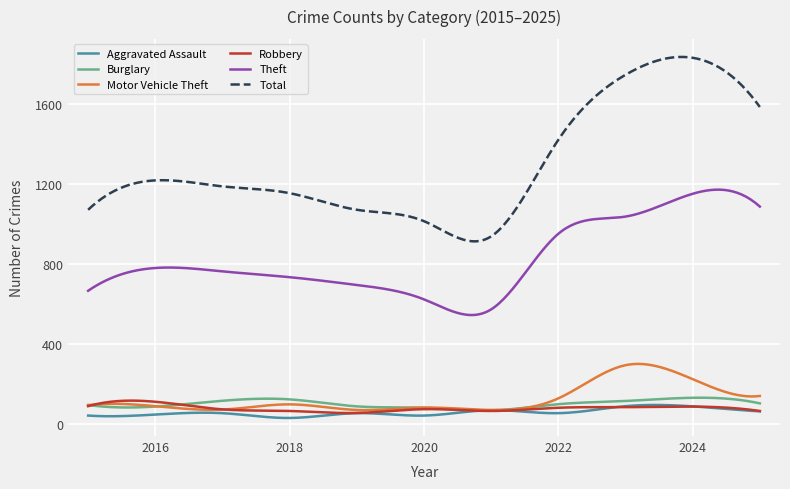

Which series has the largest total across all categories?

Total